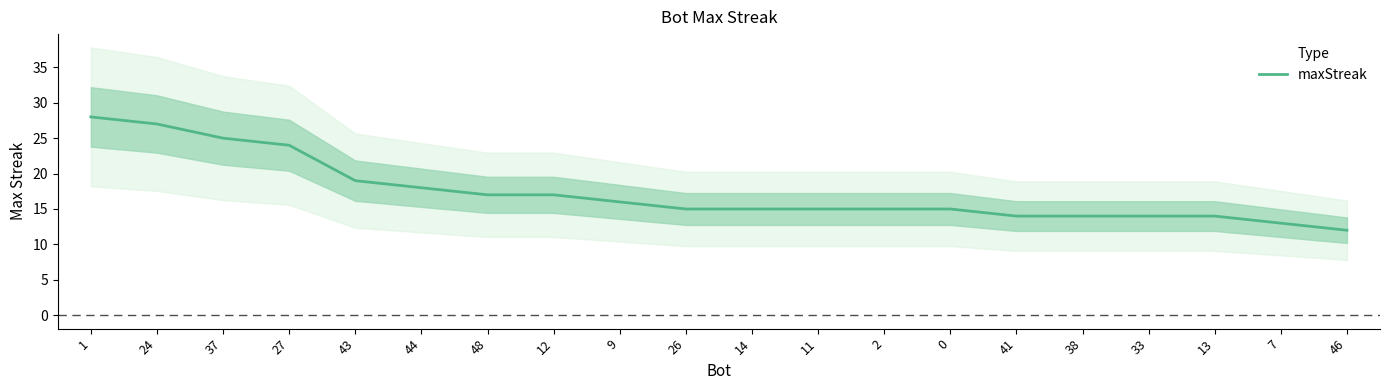

True or false: the data has more than 1 interior local peaks.

False